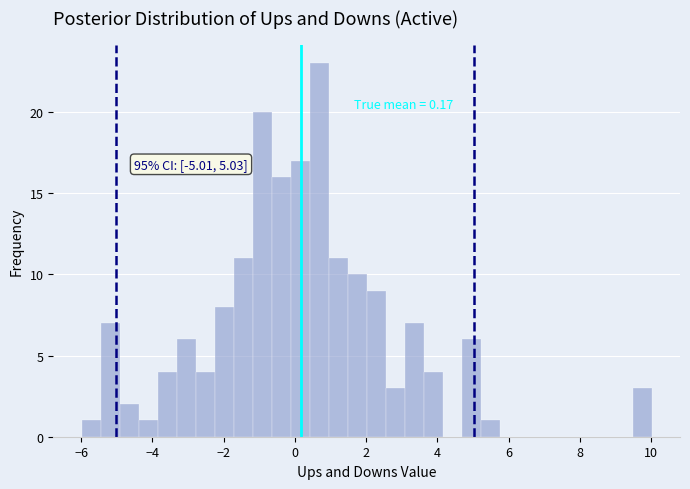

Read against the x-axis, roughly where is the centre of the tallest bar?

0.6